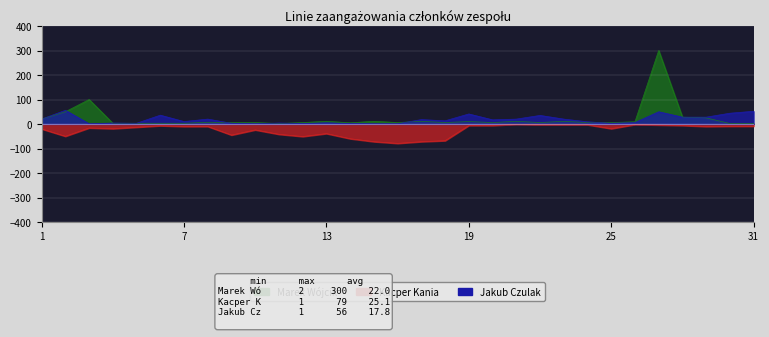

Is the value of Marek Wójcik at 1 greater than the value of Jakub Czulak at 1?

No